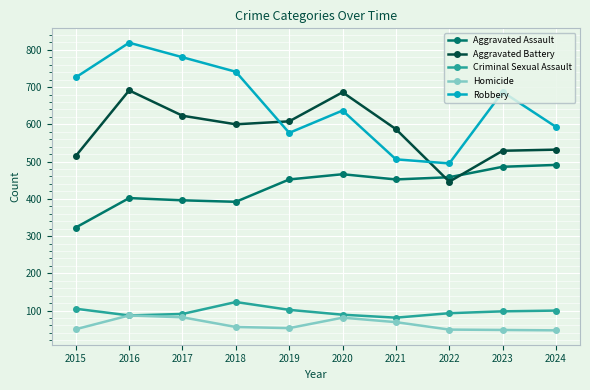

Is it true that Homicide equals 23 at 2021?

False